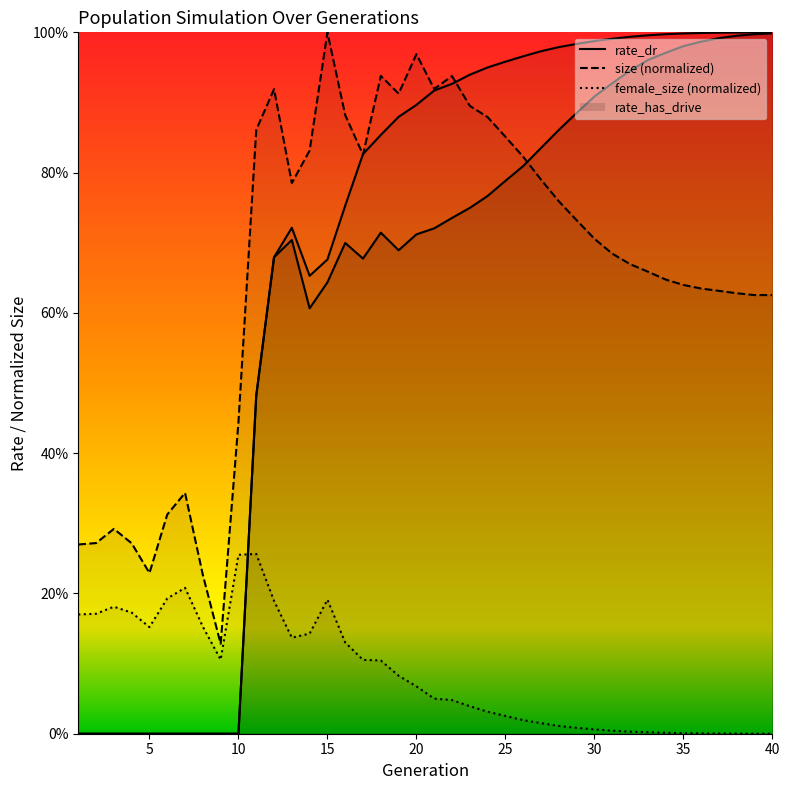

At which label is rate_has_drive closest to 0?

1